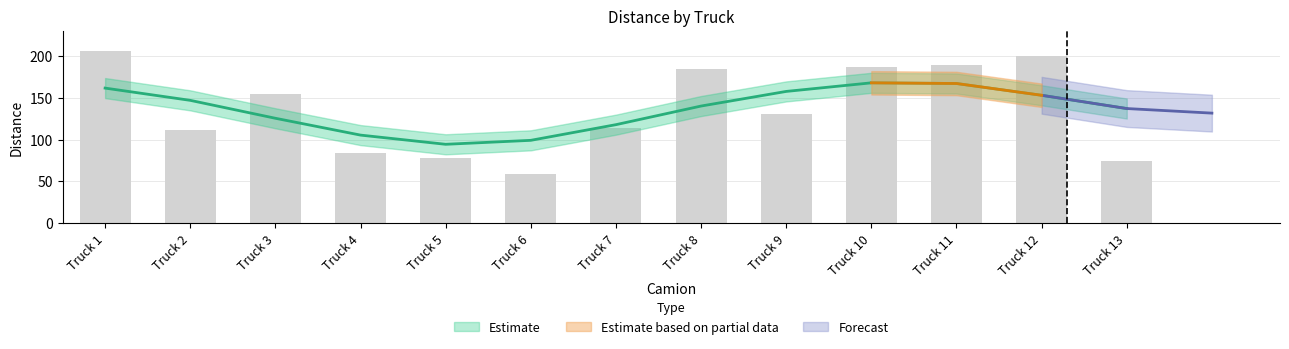

True or false: the data shows 186.3 at Truck 10.

True